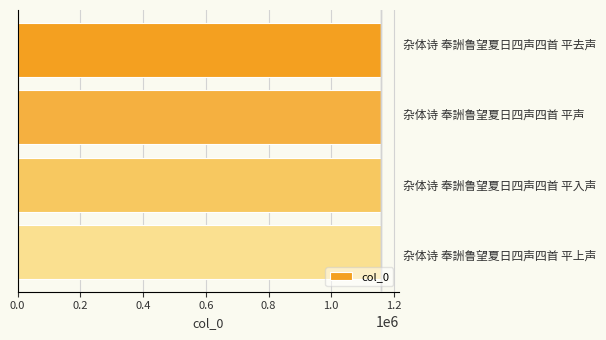

Does the chart contain any negative values?

No